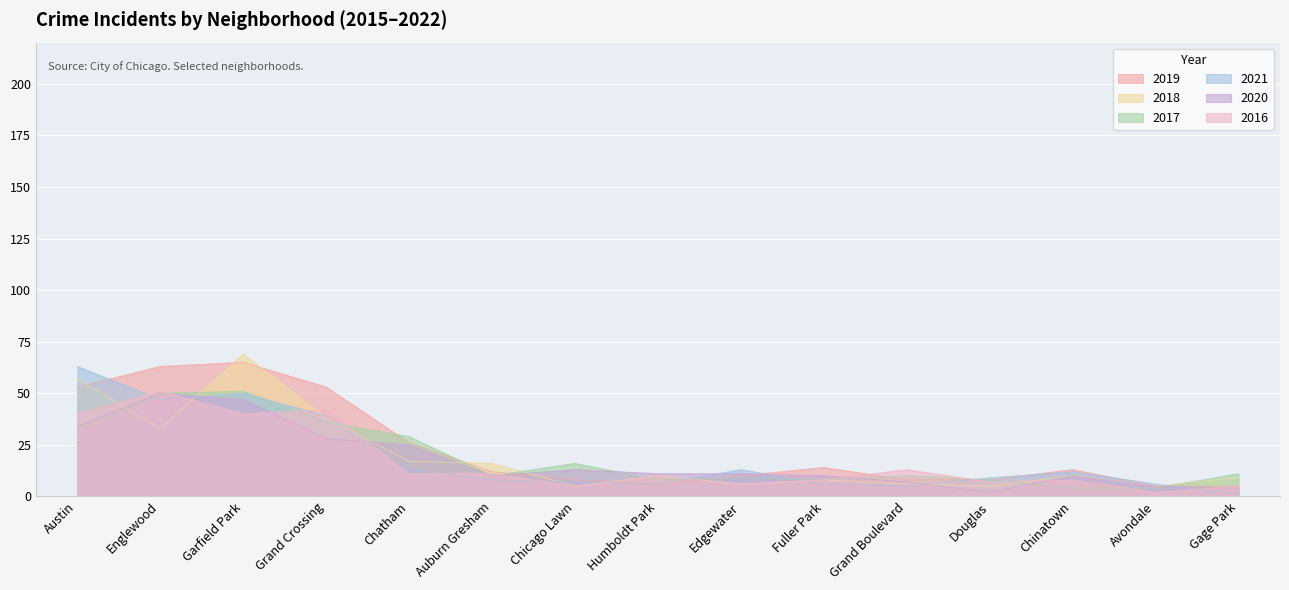

Reading left to right, transcribe all the data shown in this chart.

2017: Austin=32	Englewood=50	Garfield Park=51	Grand Crossing=36	Chatham=29	Auburn Gresham=10	Chicago Lawn=16	Humboldt Park=8	Edgewater=9	Fuller Park=8	Grand Boulevard=10	Douglas=8	Chinatown=4	Avondale=4	Gage Park=11
2018: Austin=57	Englewood=33	Garfield Park=69	Grand Crossing=38	Chatham=17	Auburn Gresham=16	Chicago Lawn=5	Humboldt Park=10	Edgewater=6	Fuller Park=8	Grand Boulevard=6	Douglas=5	Chinatown=10	Avondale=5	Gage Park=9
2021: Austin=63	Englewood=47	Garfield Park=50	Grand Crossing=39	Chatham=13	Auburn Gresham=8	Chicago Lawn=7	Humboldt Park=6	Edgewater=13	Fuller Park=6	Grand Boulevard=5	Douglas=9	Chinatown=12	Avondale=6	Gage Park=1
2019: Austin=53	Englewood=63	Garfield Park=65	Grand Crossing=53	Chatham=26	Auburn Gresham=12	Chicago Lawn=8	Humboldt Park=6	Edgewater=10	Fuller Park=14	Grand Boulevard=8	Douglas=8	Chinatown=13	Avondale=5	Gage Park=5
2016: Austin=40	Englewood=51	Garfield Park=40	Grand Crossing=42	Chatham=11	Auburn Gresham=11	Chicago Lawn=5	Humboldt Park=10	Edgewater=6	Fuller Park=8	Grand Boulevard=13	Douglas=7	Chinatown=8	Avondale=2	Gage Park=5
2020: Austin=34	Englewood=50	Garfield Park=47	Grand Crossing=28	Chatham=25	Auburn Gresham=10	Chicago Lawn=13	Humboldt Park=11	Edgewater=11	Fuller Park=10	Grand Boulevard=7	Douglas=2	Chinatown=10	Avondale=5	Gage Park=4